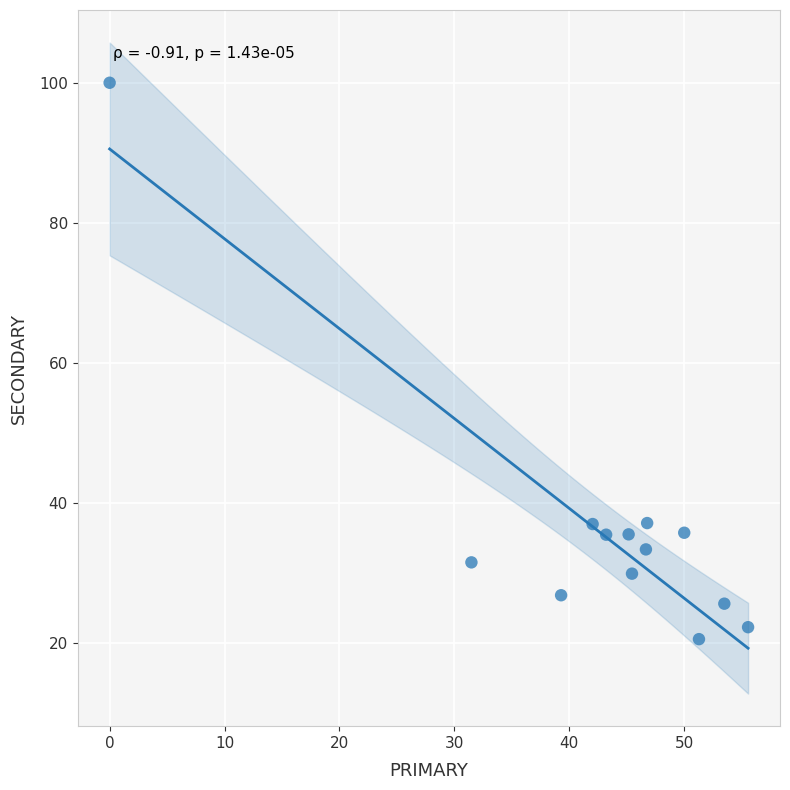

What is the range of X values (max minus min)?

55.6